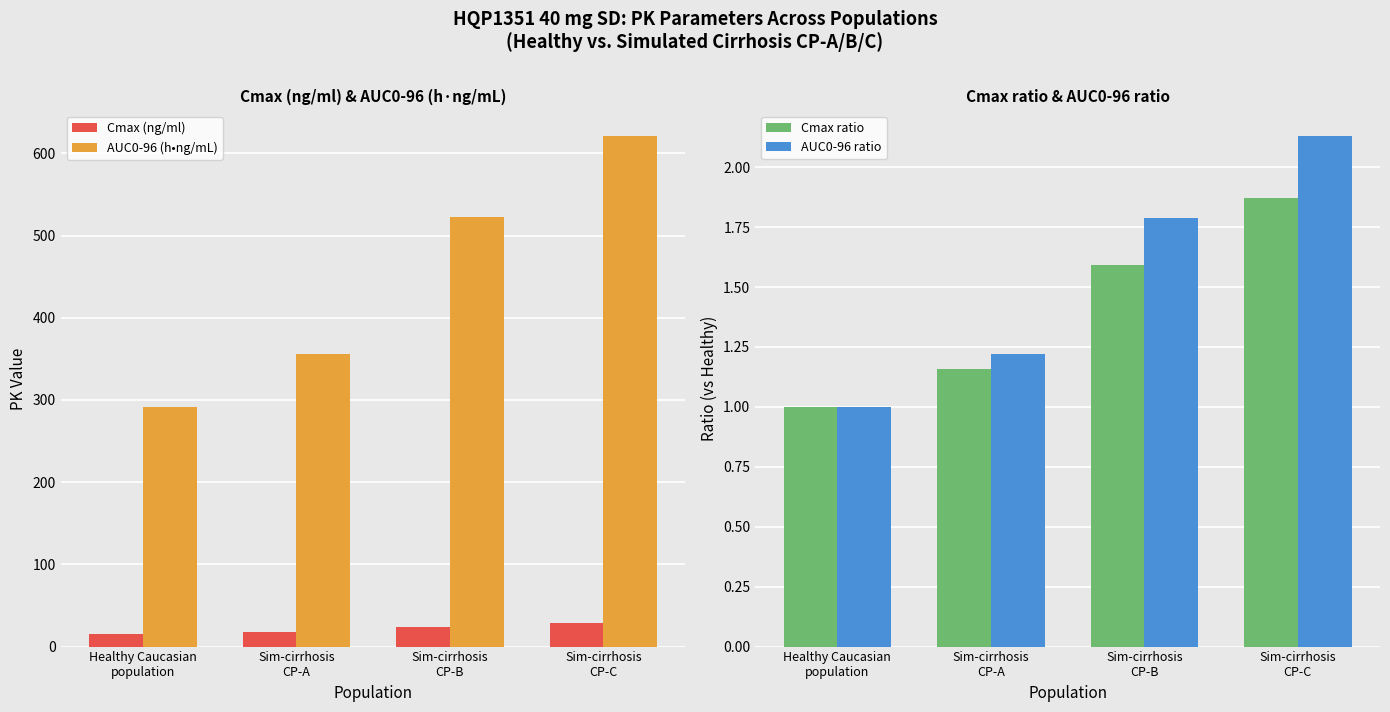

What position from the right is Sim-cirrhosis
CP-C?

1